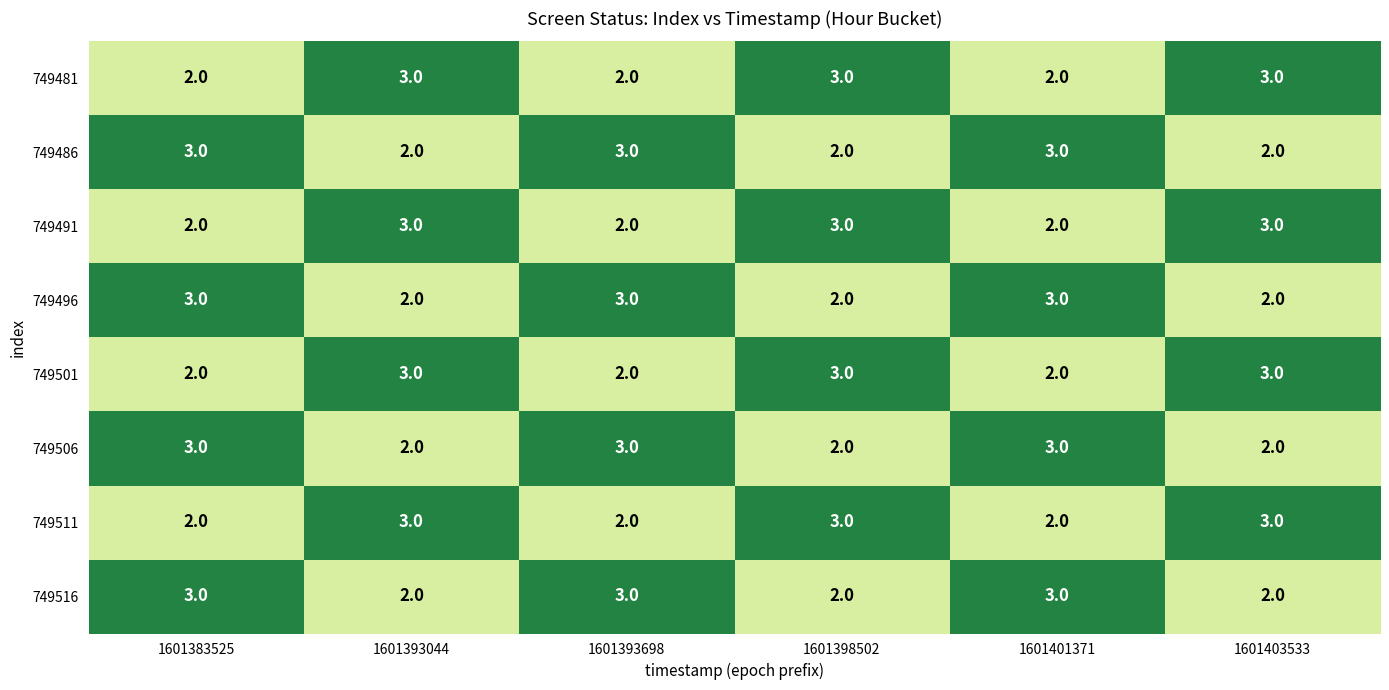

What is the greatest value displayed?

3